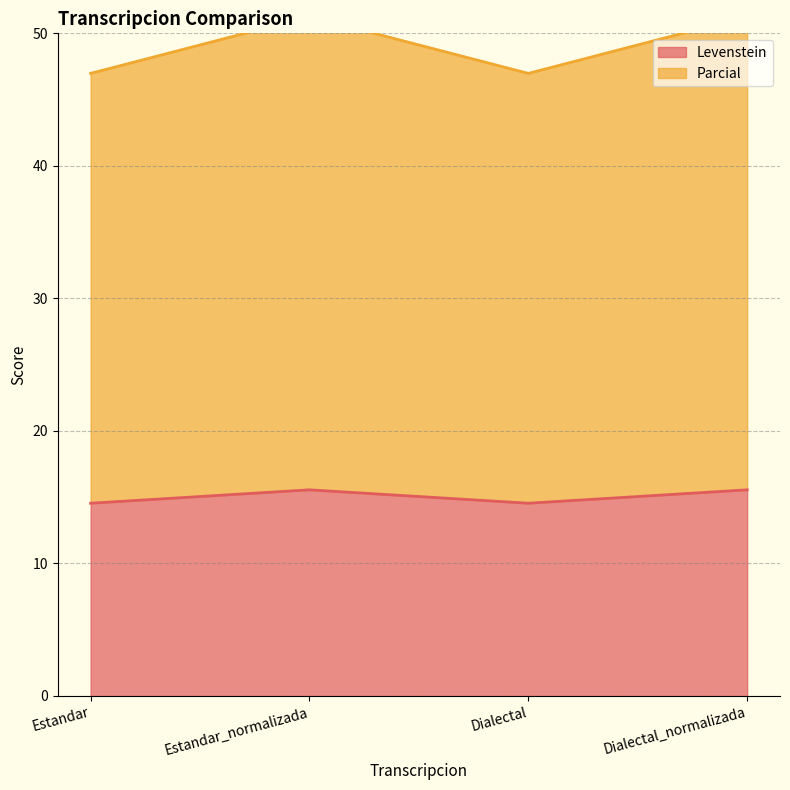

What is the sum of all Levenstein values?

60.2